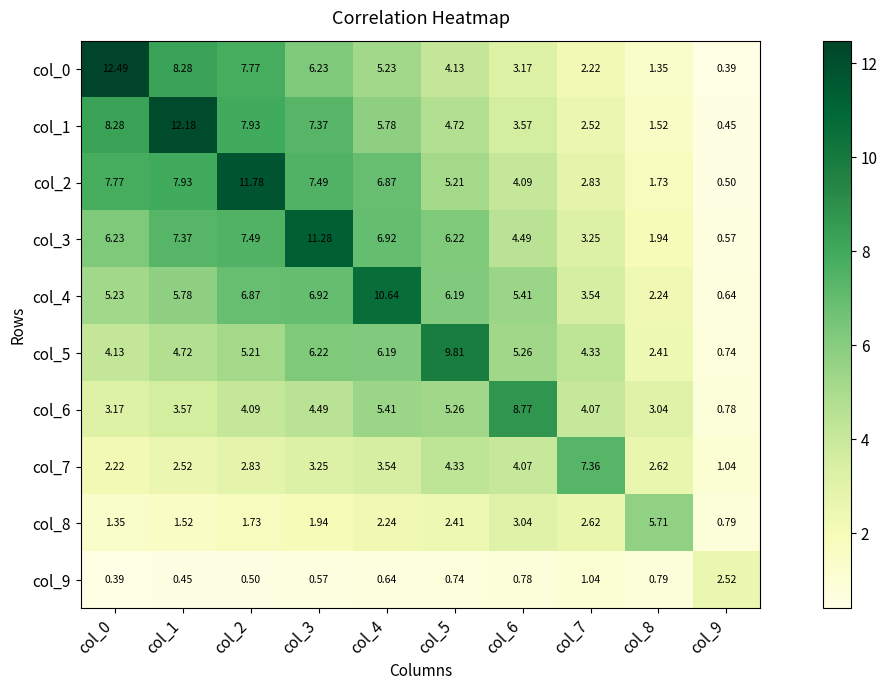

Is the value of col_4 at col_1 greater than the value of col_2 at col_0?

No